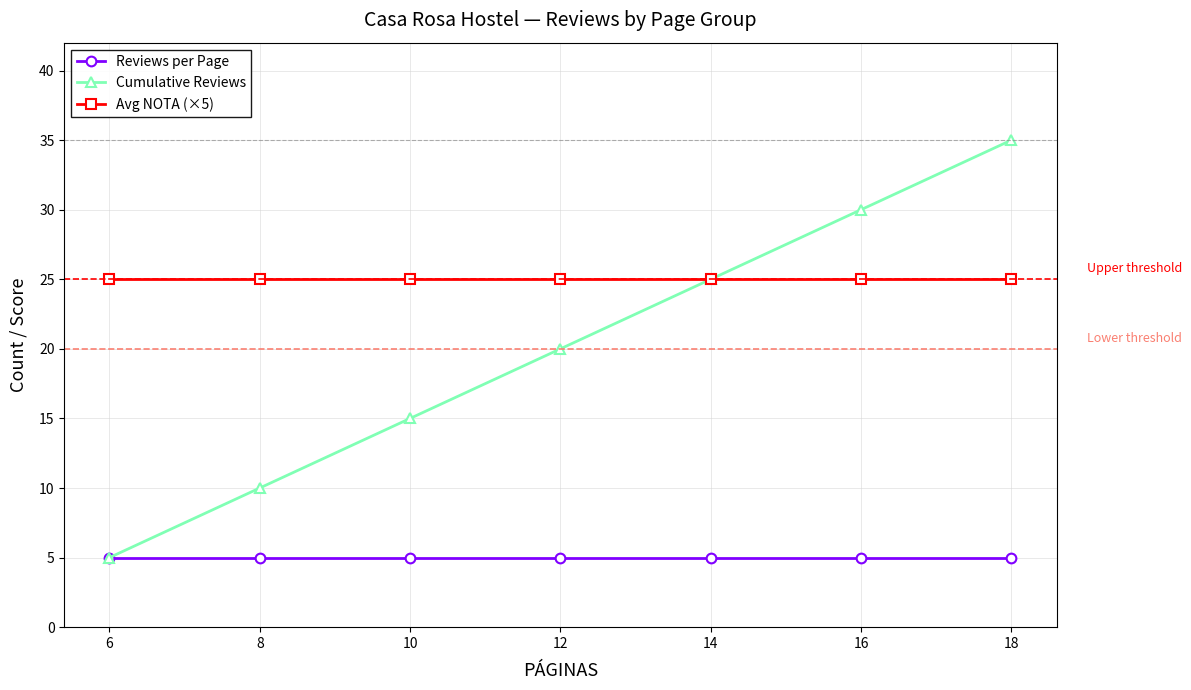

Reading left to right, transcribe all the data shown in this chart.

Reviews per Page: 6=5	8=5	10=5	12=5	14=5	16=5	18=5
Cumulative Reviews: 6=5	8=10	10=15	12=20	14=25	16=30	18=35
Avg NOTA (×5): 6=25	8=25	10=25	12=25	14=25	16=25	18=25